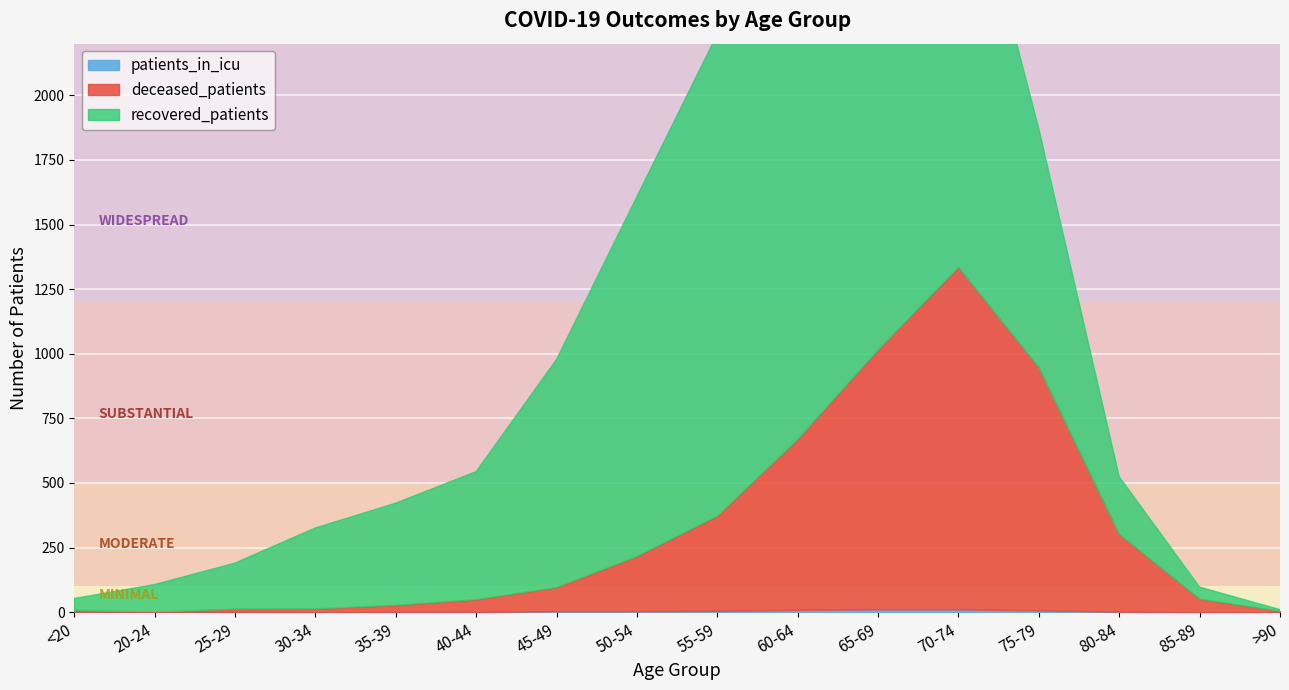

In deceased_patients, how many points are lower than both neighbors (excluding endpoints)?

1